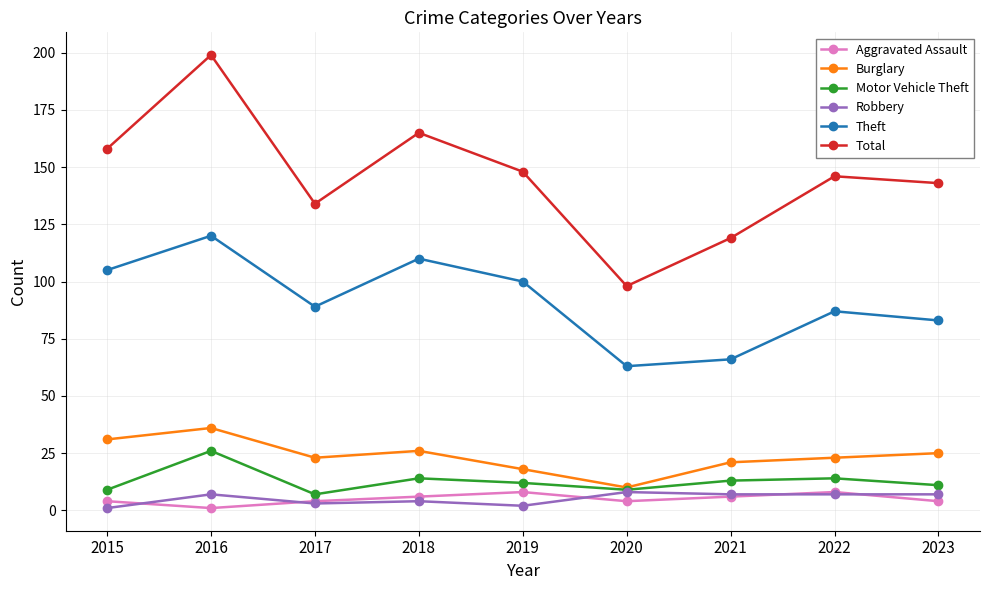

True or false: Theft and Burglary intersect in this chart.

False